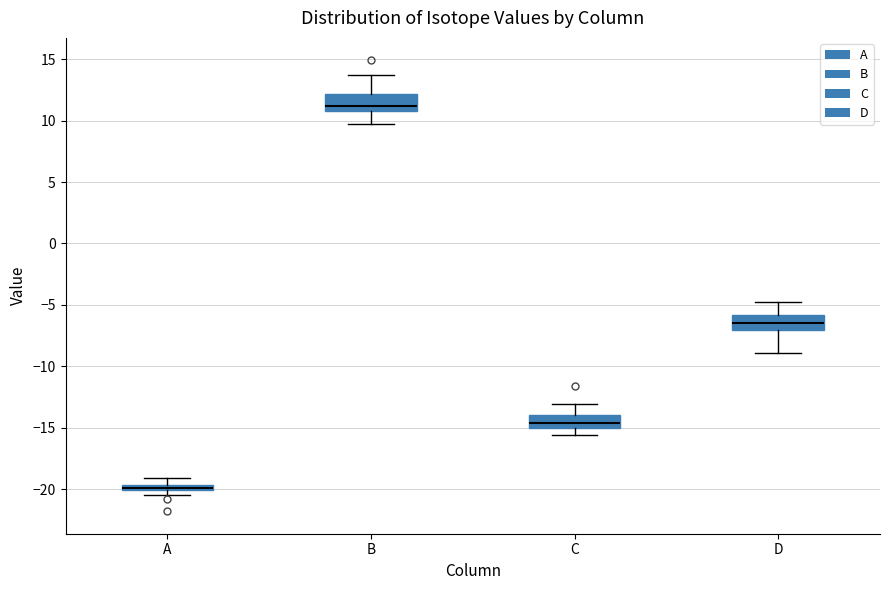

Where does the upper whisker of the box for D end on the y-axis? The values are not printed on the chart, so give them approximately, as read against the axis.

-5.0